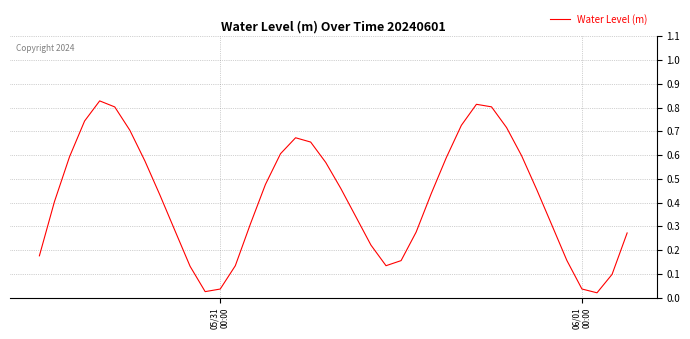

How many lines are shown in the chart?

1